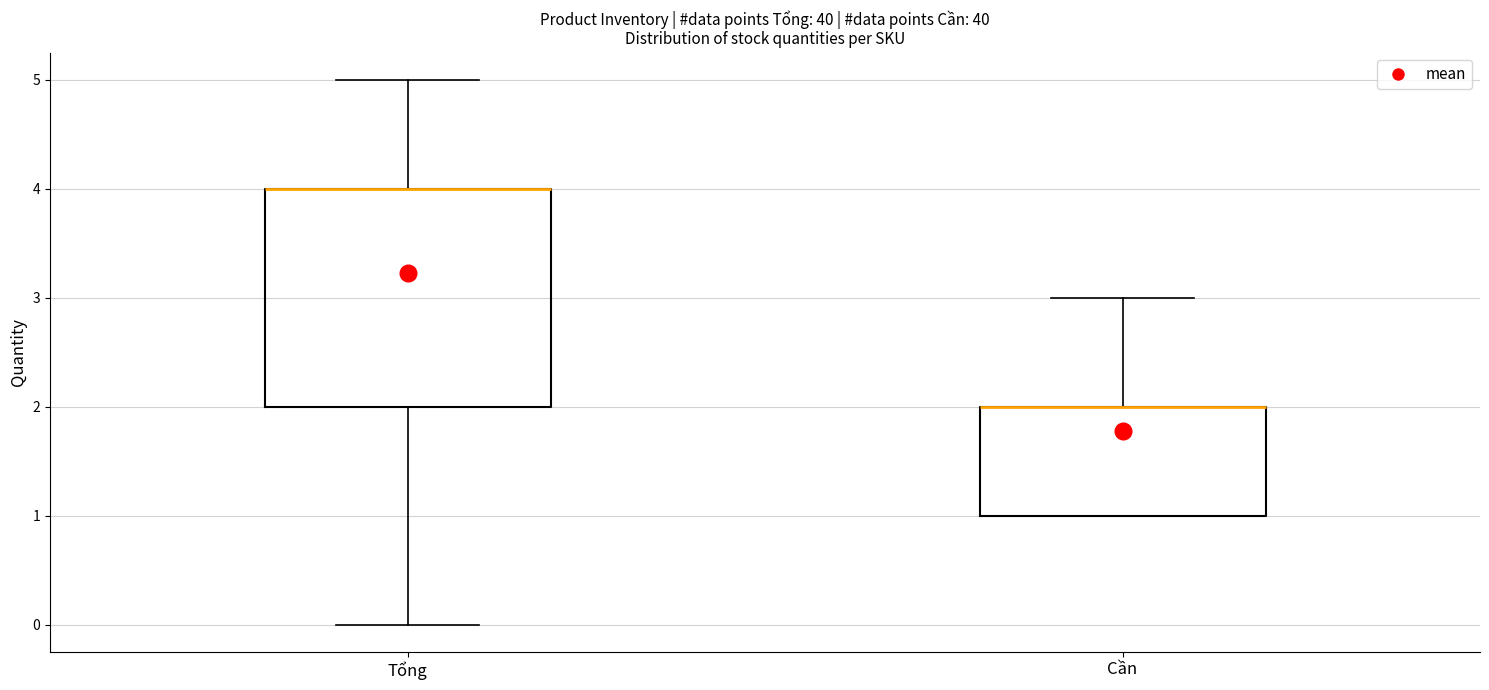

Where does the lower whisker of the box for Tổng end on the y-axis? The values are not printed on the chart, so give them approximately, as read against the axis.

0